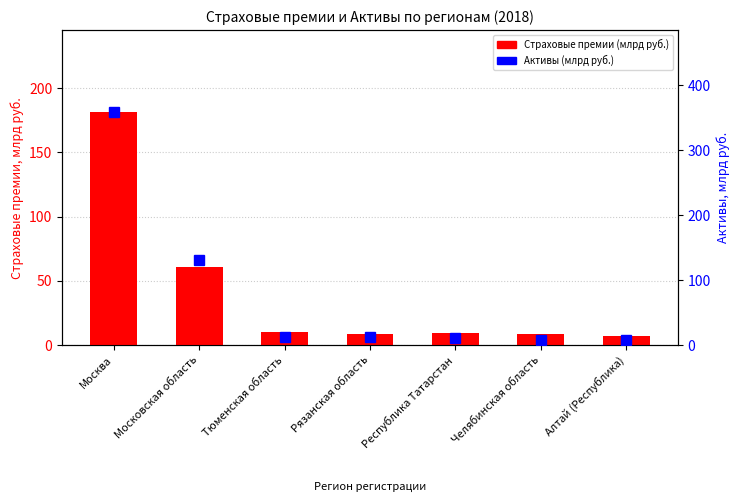

Which series has the largest range (max minus min)?

Активы (млрд руб.)